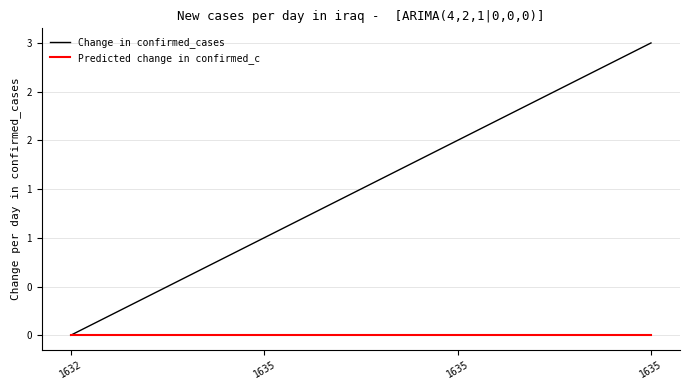

What is the maximum value shown in the chart?

3